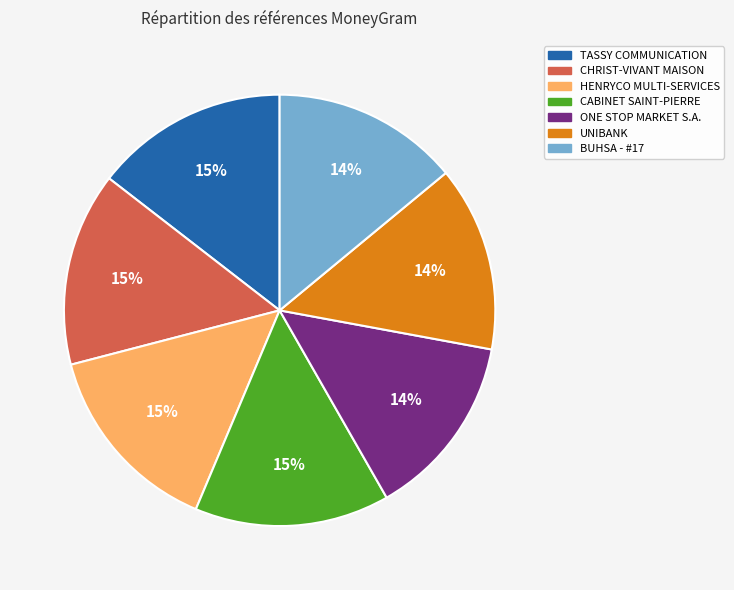

The ONE STOP MARKET S.A. slice represents 14% of the pie. True or false?

True